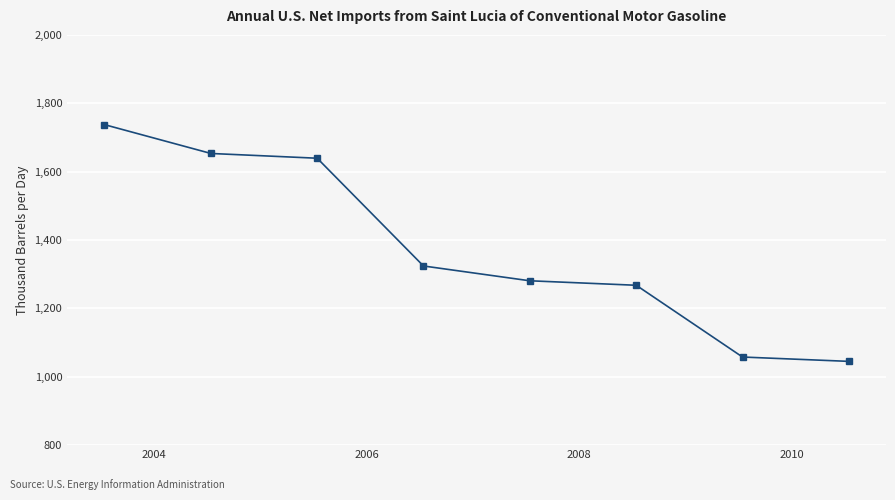

What is the greatest value displayed?

1737.5